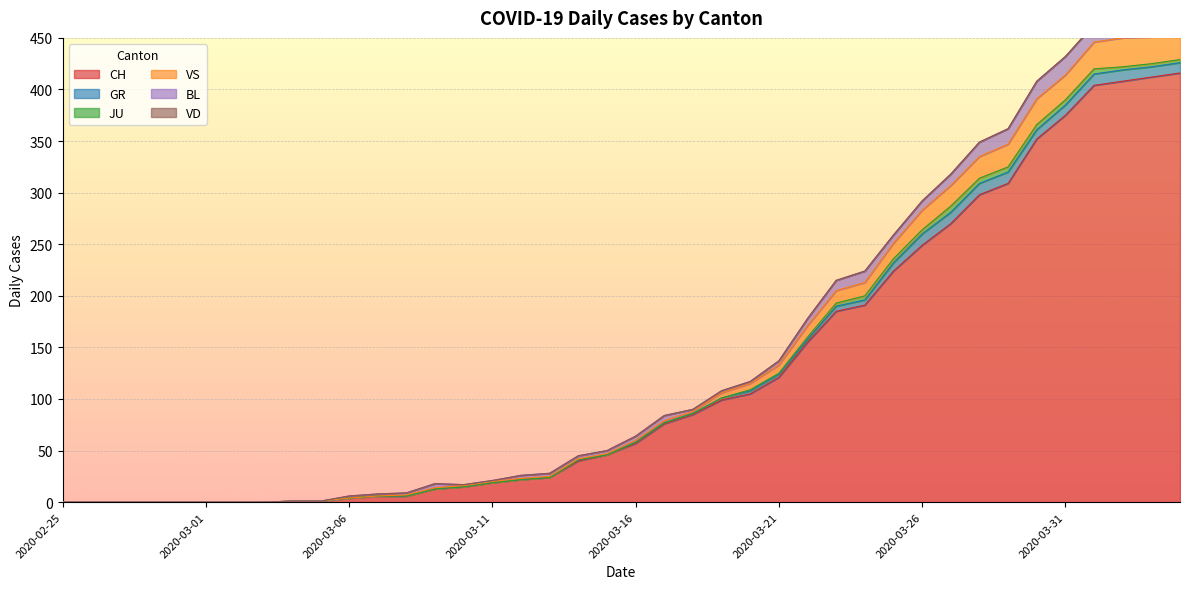

How many lines are shown in the chart?

6